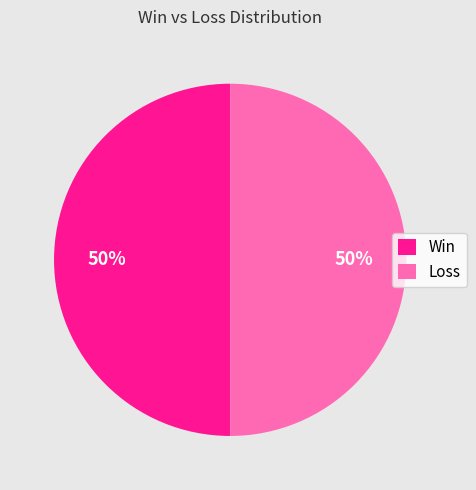

To the nearest percent, what is the average slice percentage?

50%